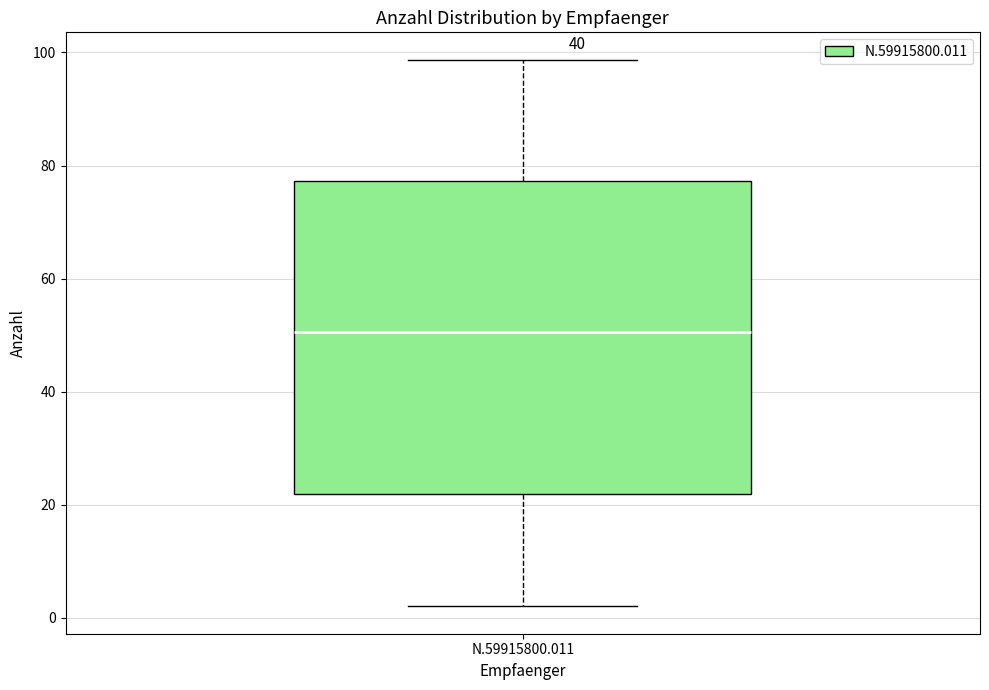

Where does the median line of the box for N.59915800.011 sit on the y-axis? The values are not printed on the chart, so give them approximately, as read against the axis.

50